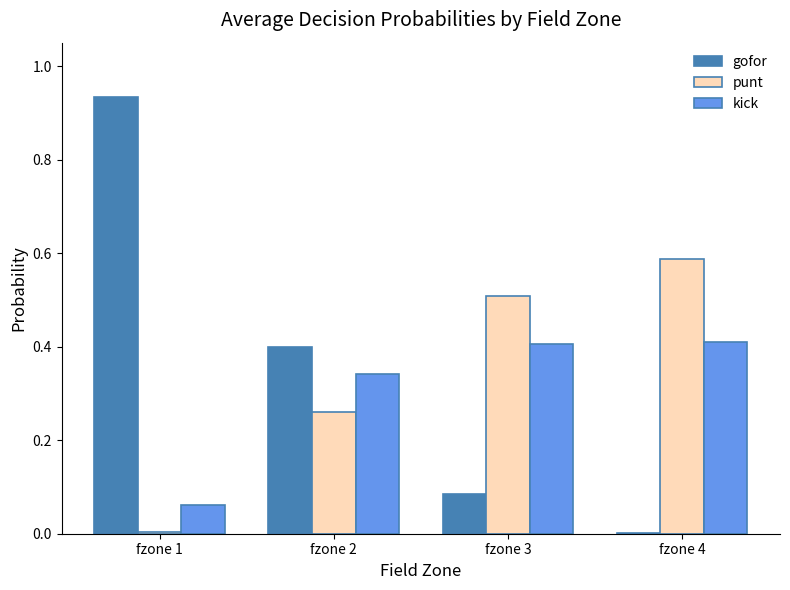

At which category does the chart reach its peak across all series?

fzone 1